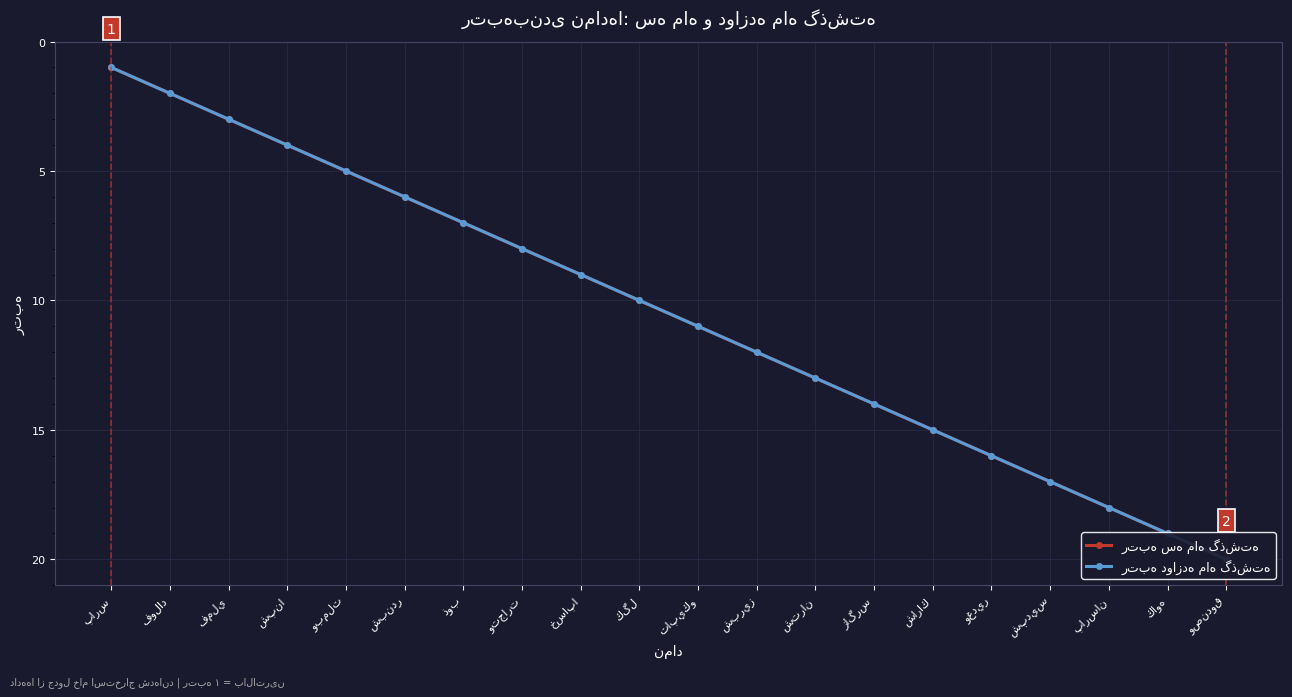

Rank the series by their maximum value, from lowest to highest.

رتبه سه ماه گذشته, رتبه دوازده ماه گذشته